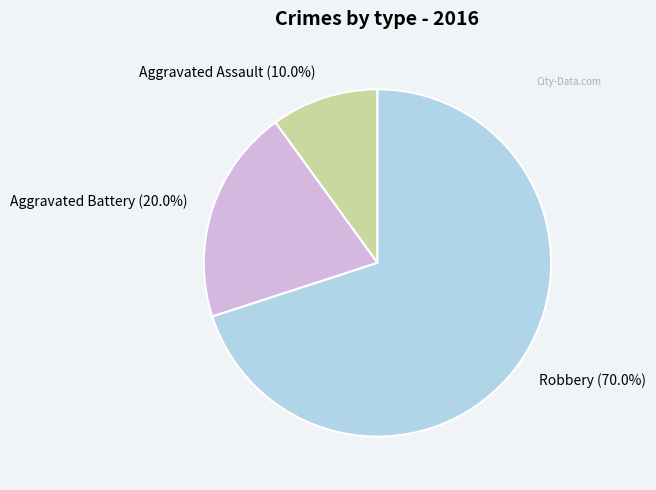

Between Aggravated Assault (10.0%) and Aggravated Battery (20.0%), which is larger?

Aggravated Battery (20.0%)